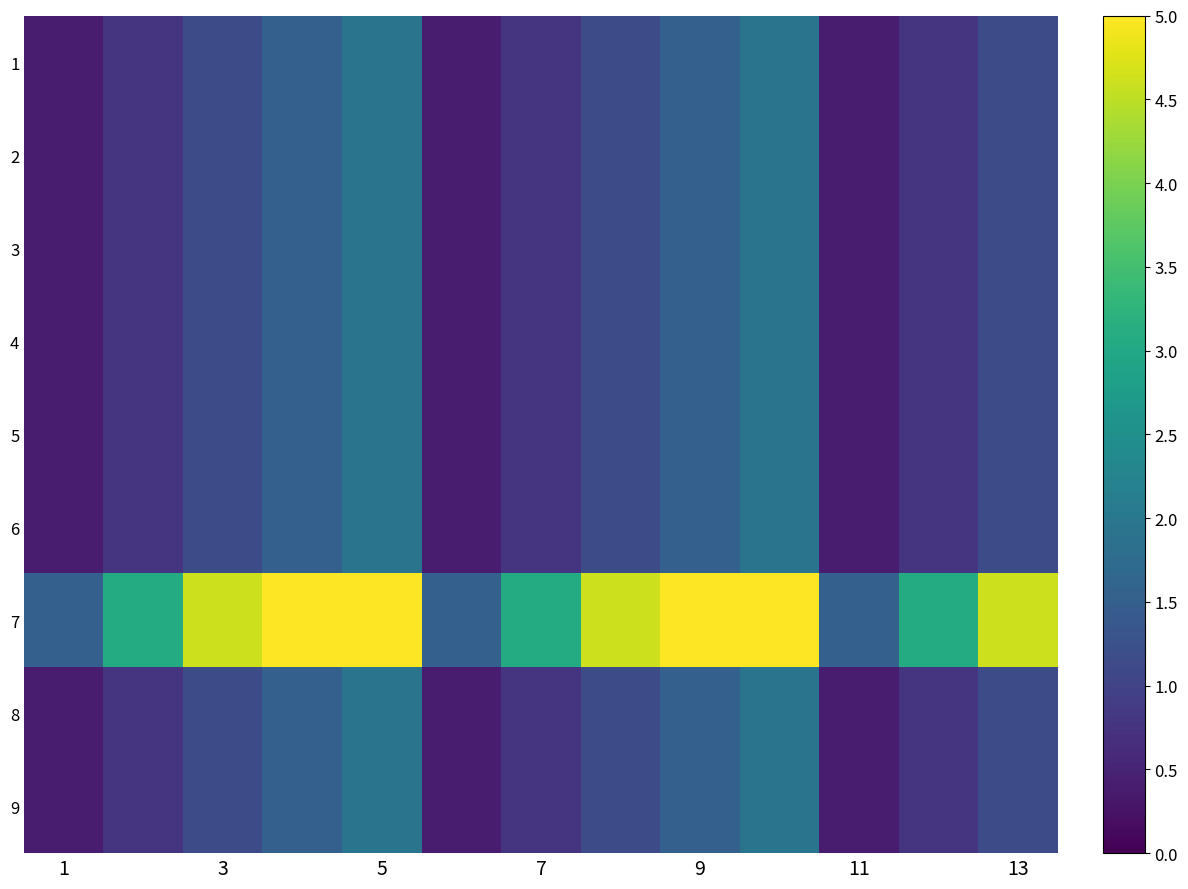

What is the smallest value displayed?

0.4